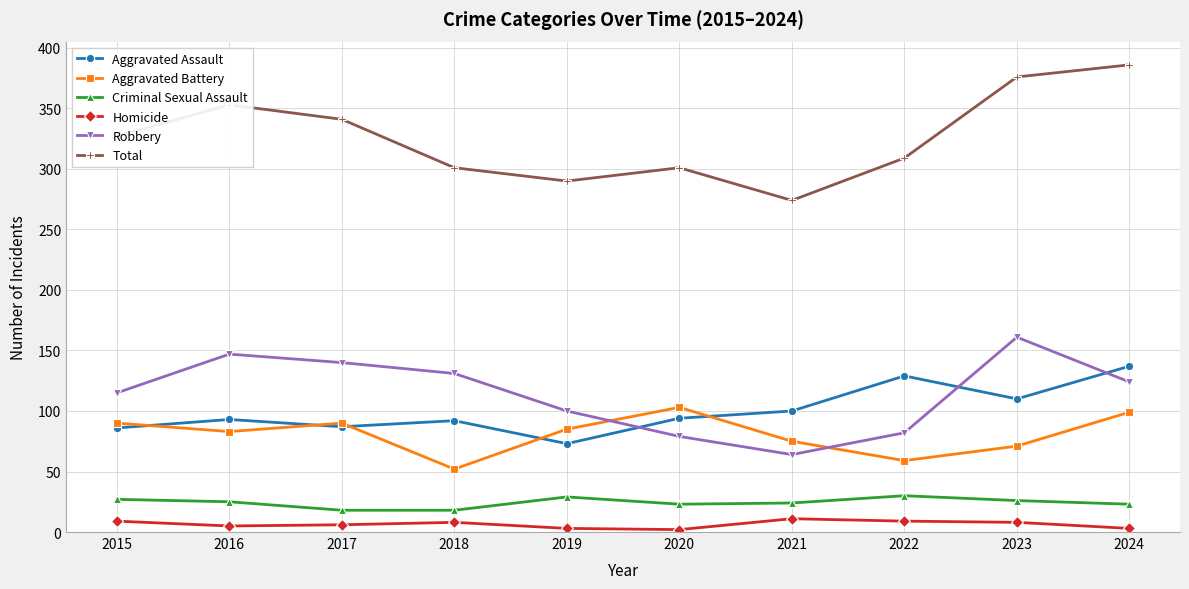

True or false: Aggravated Assault and Total intersect in this chart.

False